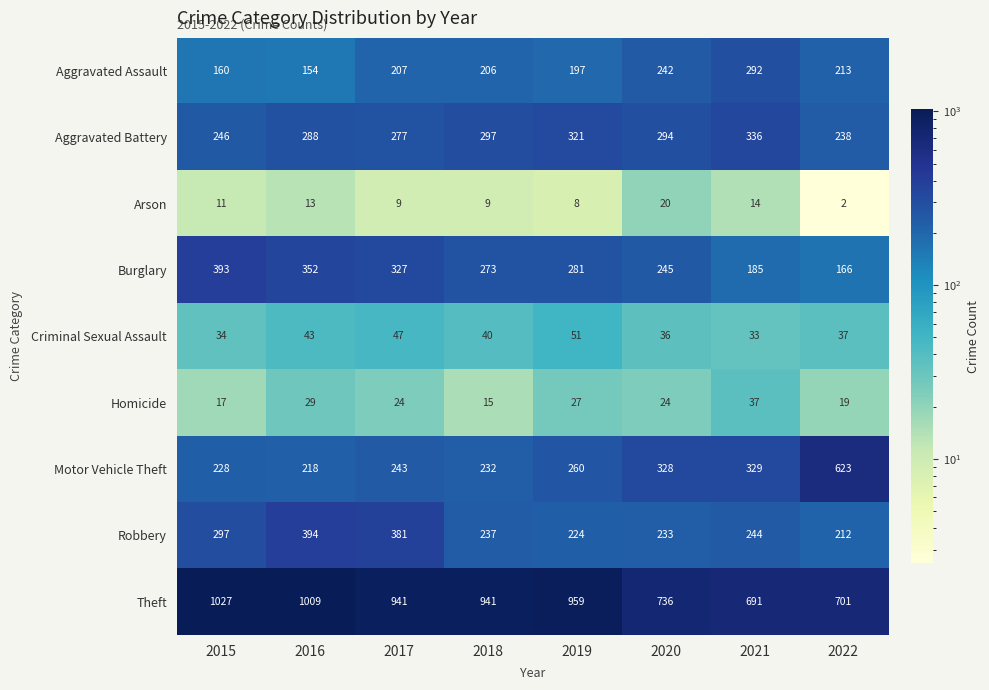

How many Aggravated Battery values are between 277 and 321?

5